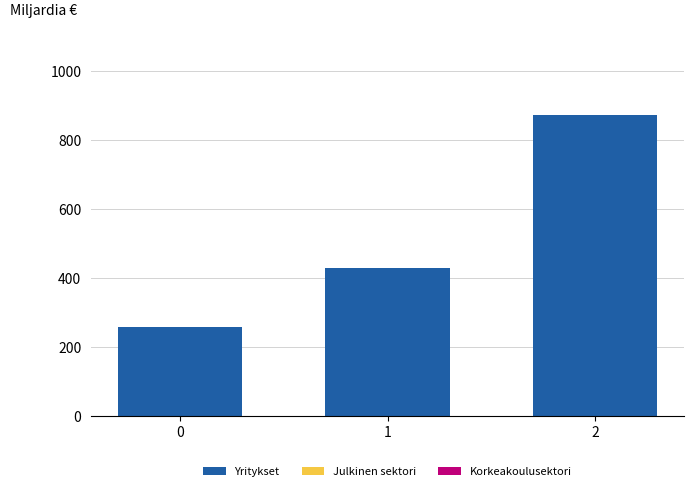

How many bars are there in total?

3